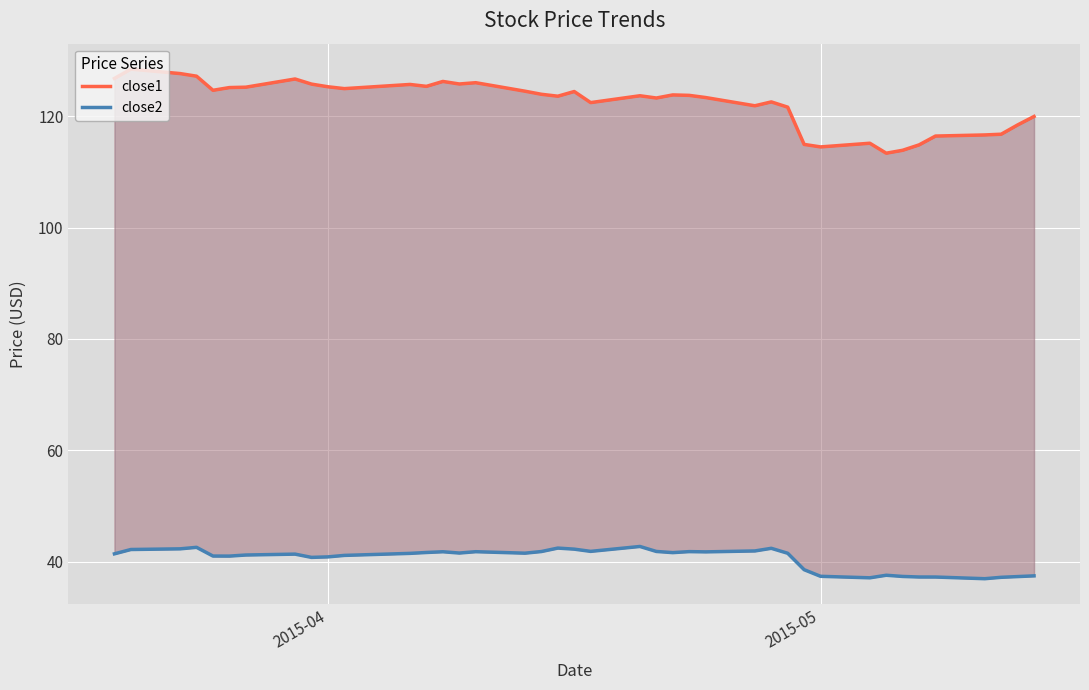

What is the sum of all close2 values?

1620.2